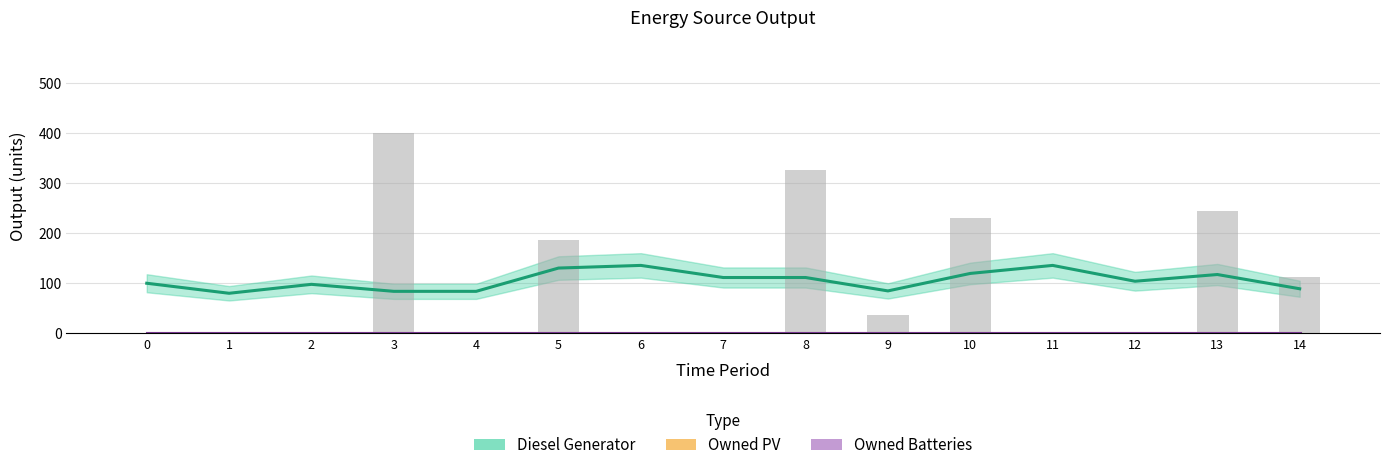

At which category is the sum across all series the highest?

6